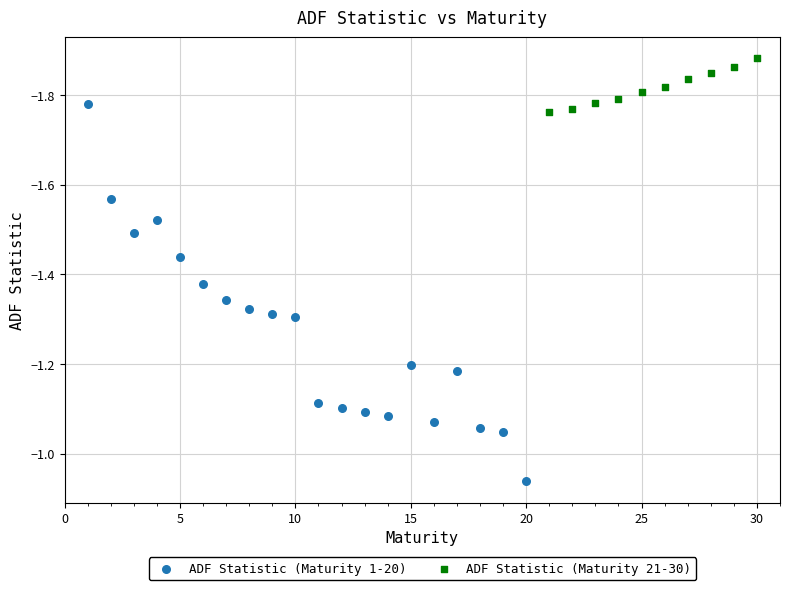

Which series has the largest Y range (max minus min)?

ADF Statistic (Maturity 1-20)